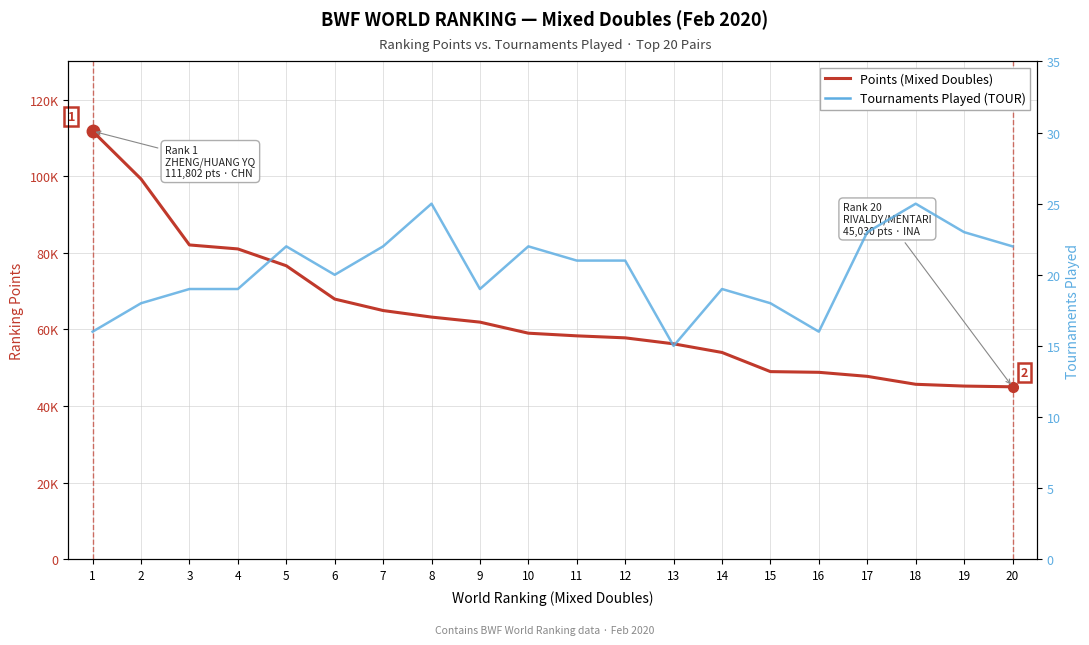

Which category has the highest value in the Points (Mixed Doubles) series?

1